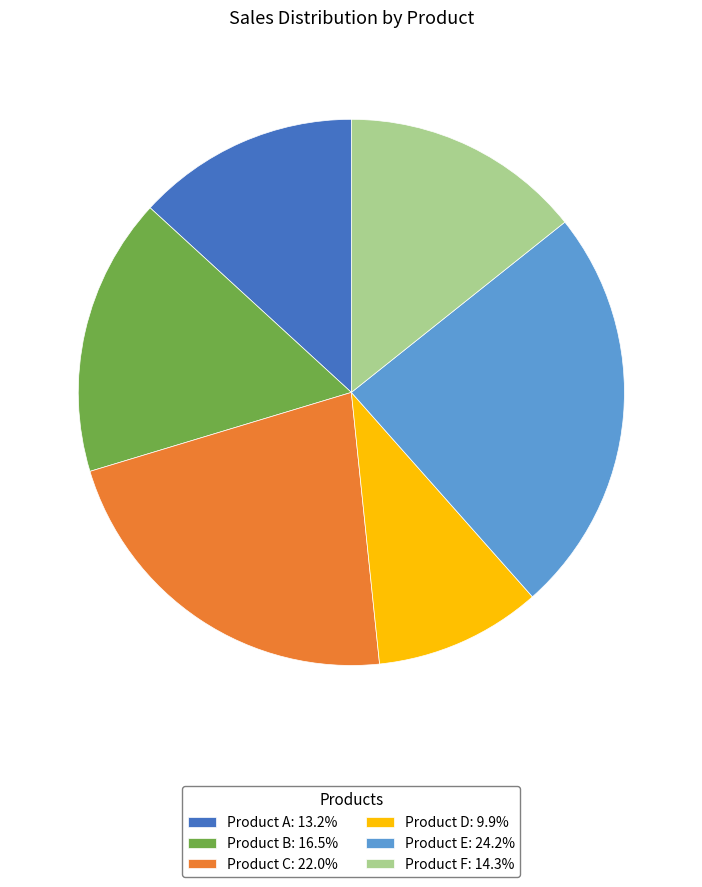

Does any single category account for the majority?

No